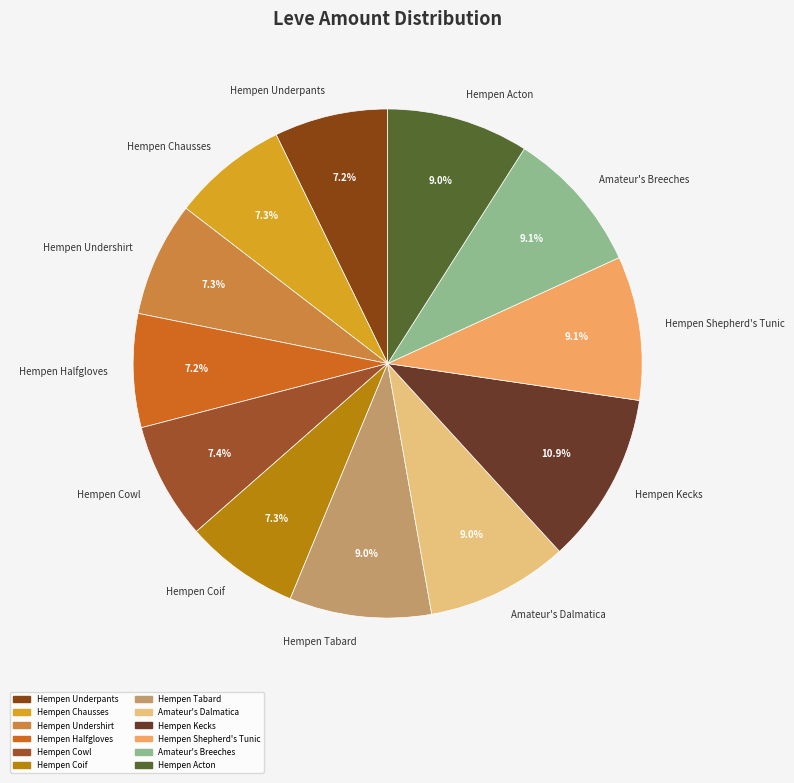

Count the number of slices in the pie.

12